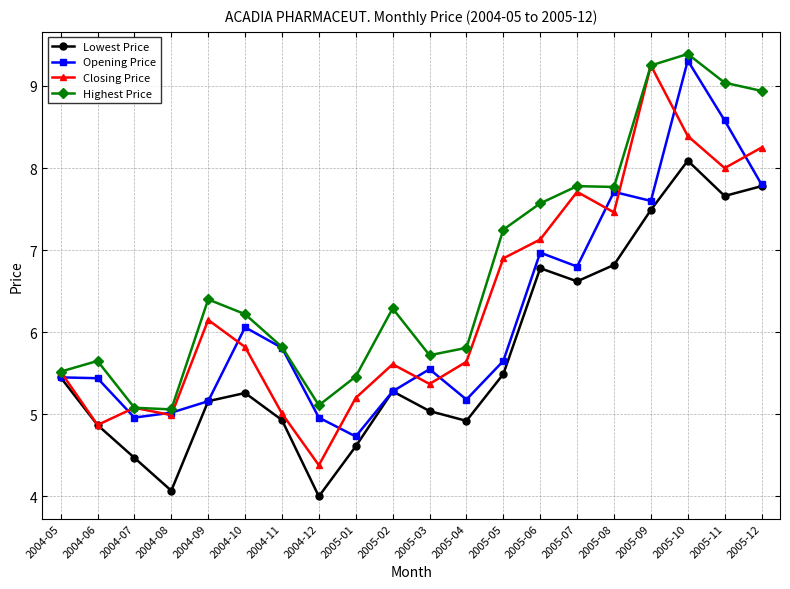

What is the value of the Lowest Price point at the 18th from the left?

8.1